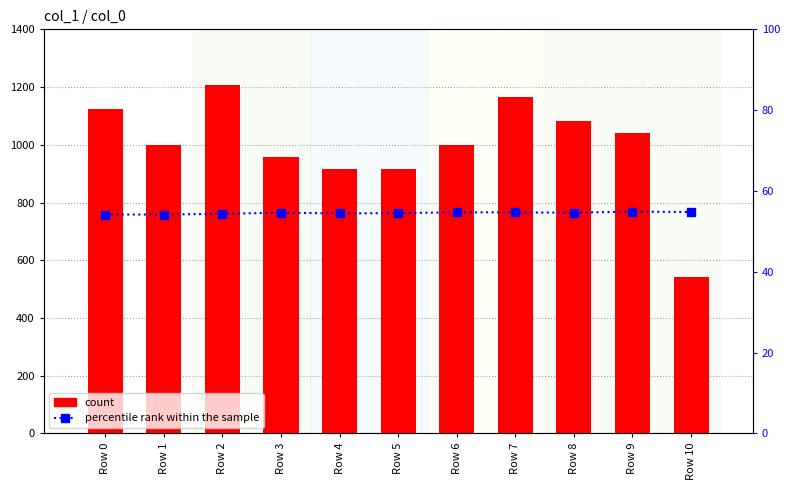

What is the maximum value shown in the chart?

1208.0